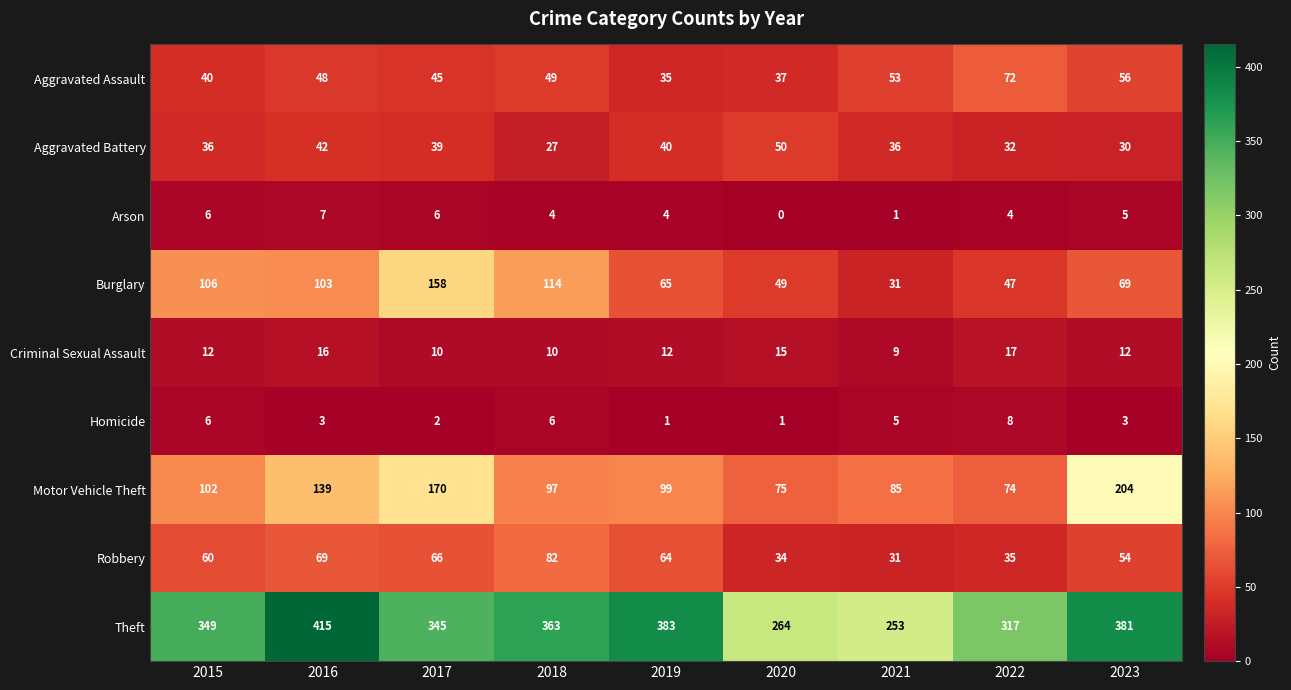

How many data points does each series have?

9